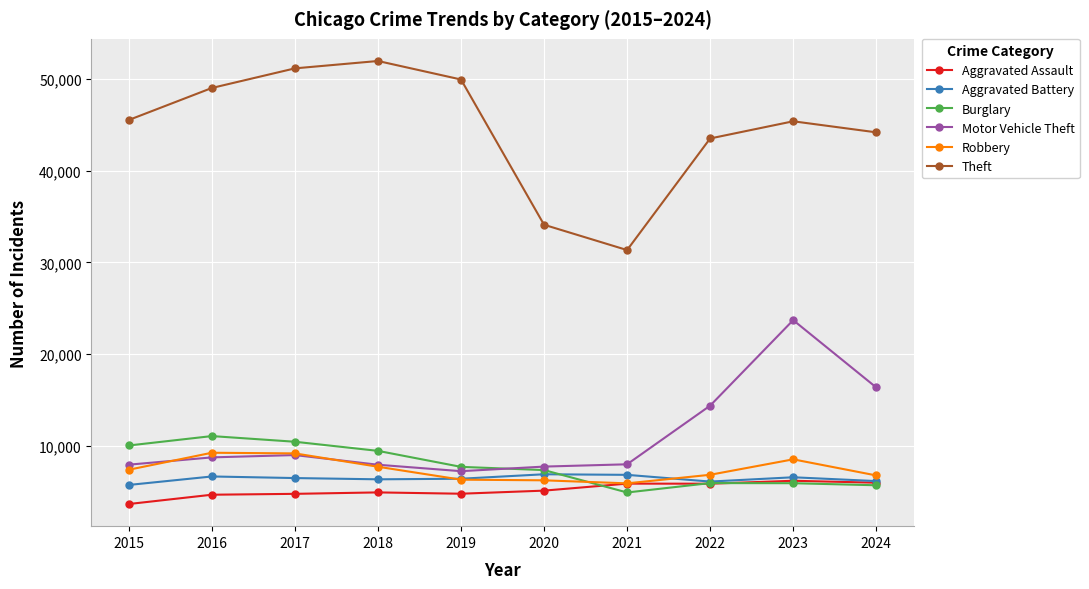

True or false: Aggravated Assault and Motor Vehicle Theft cross at least once.

False